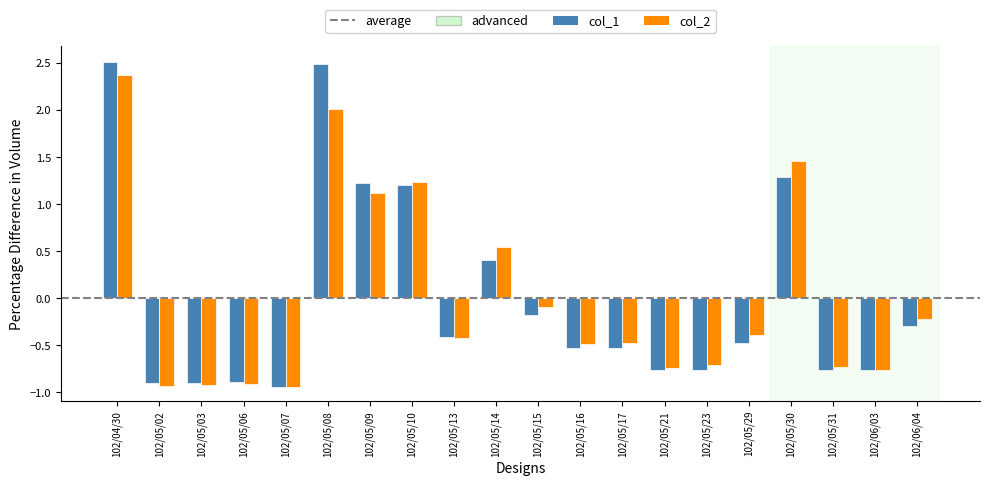

True or false: col_2 has a value of -0.8 at 102/06/03.

True